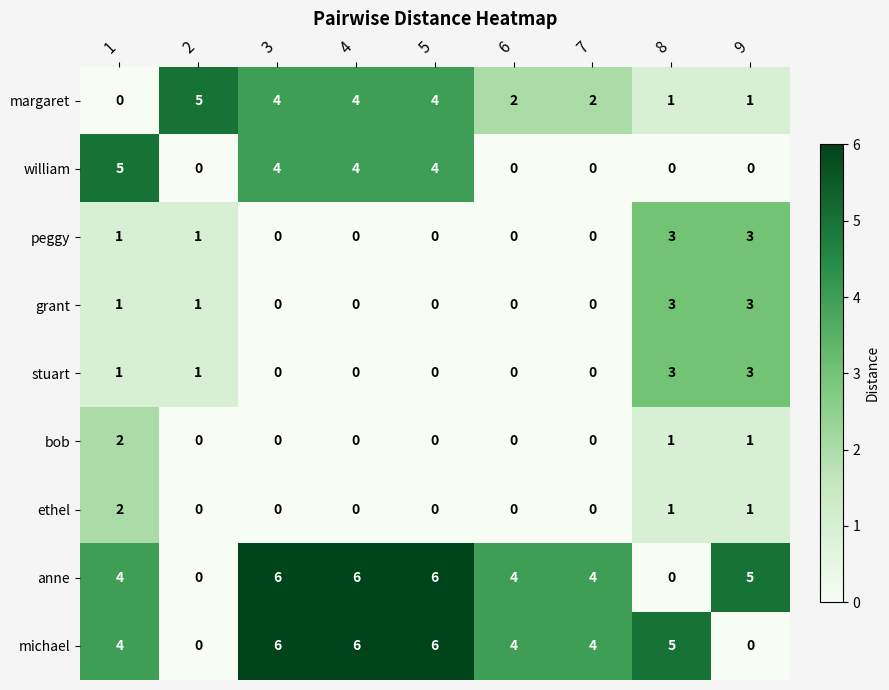

The ethel series shows 1 at 7. True or false?

False